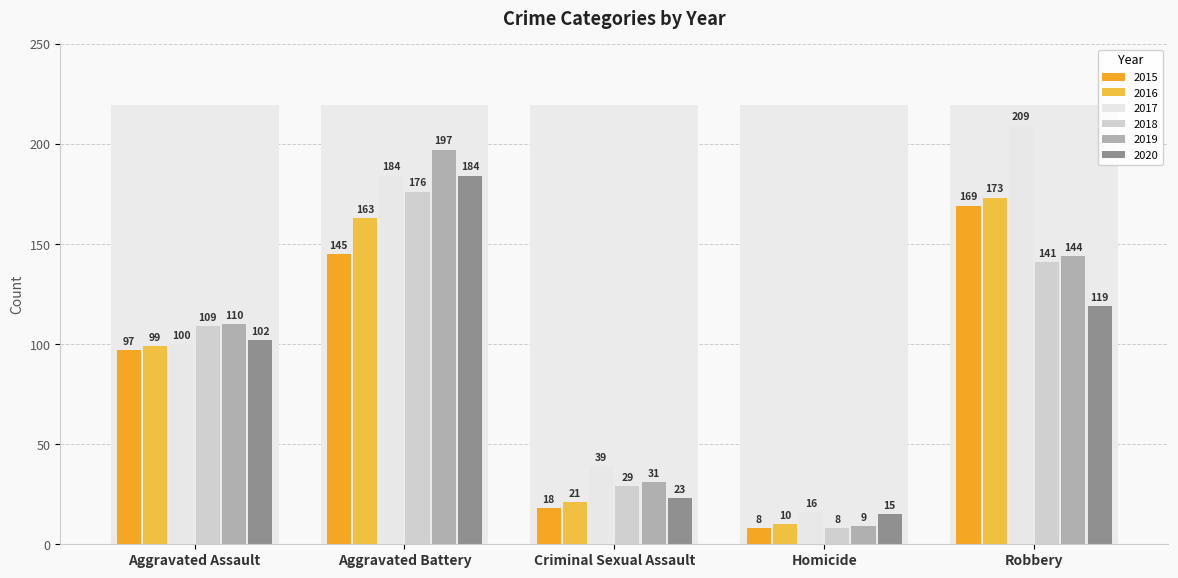

What are all the series names shown in the legend?

2015, 2016, 2017, 2018, 2019, 2020